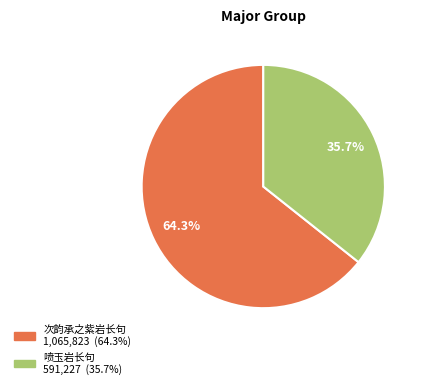

To the nearest percent, what is the average slice percentage?

50%